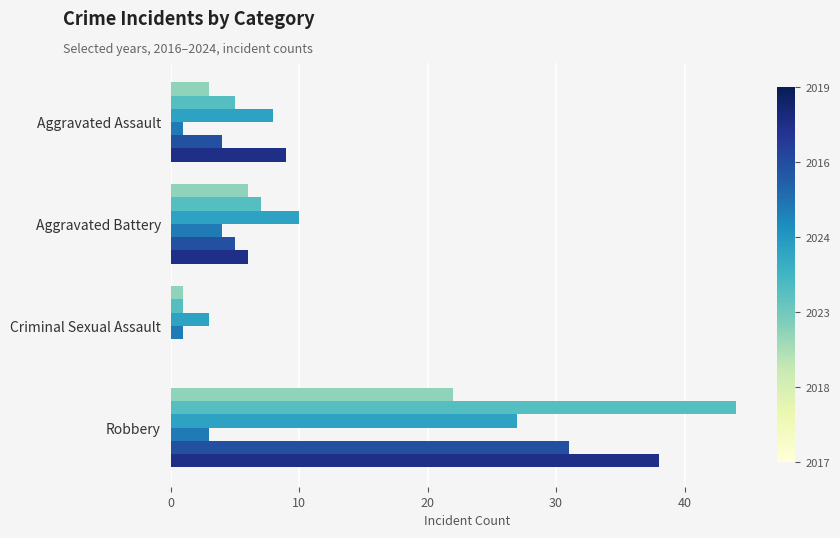

What is the maximum value shown in the chart?

44